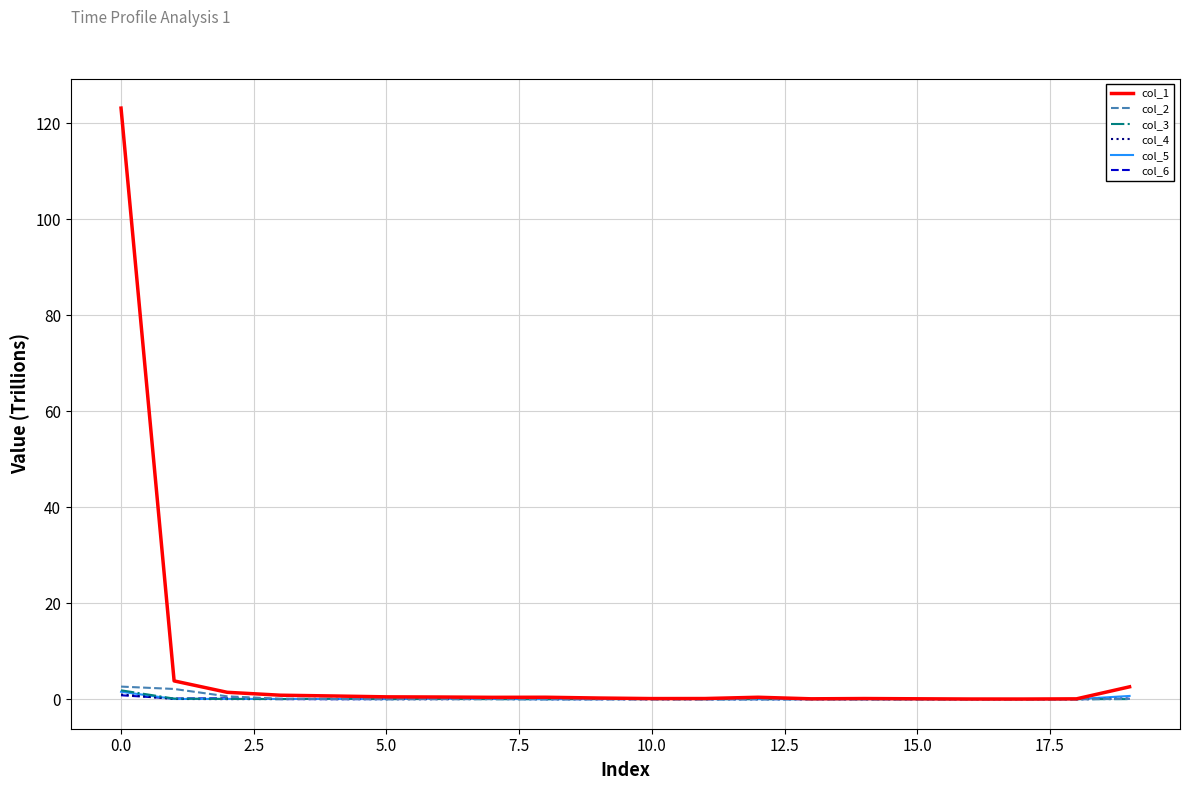

What is the highest value of the col_3 series?

1.8